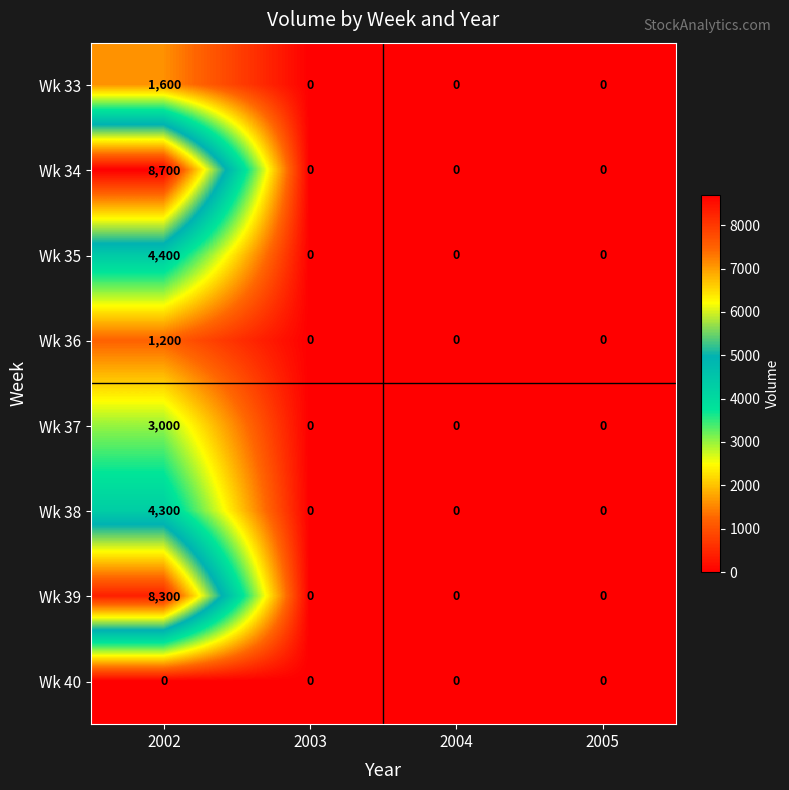

At which category is the sum across all series the highest?

2002